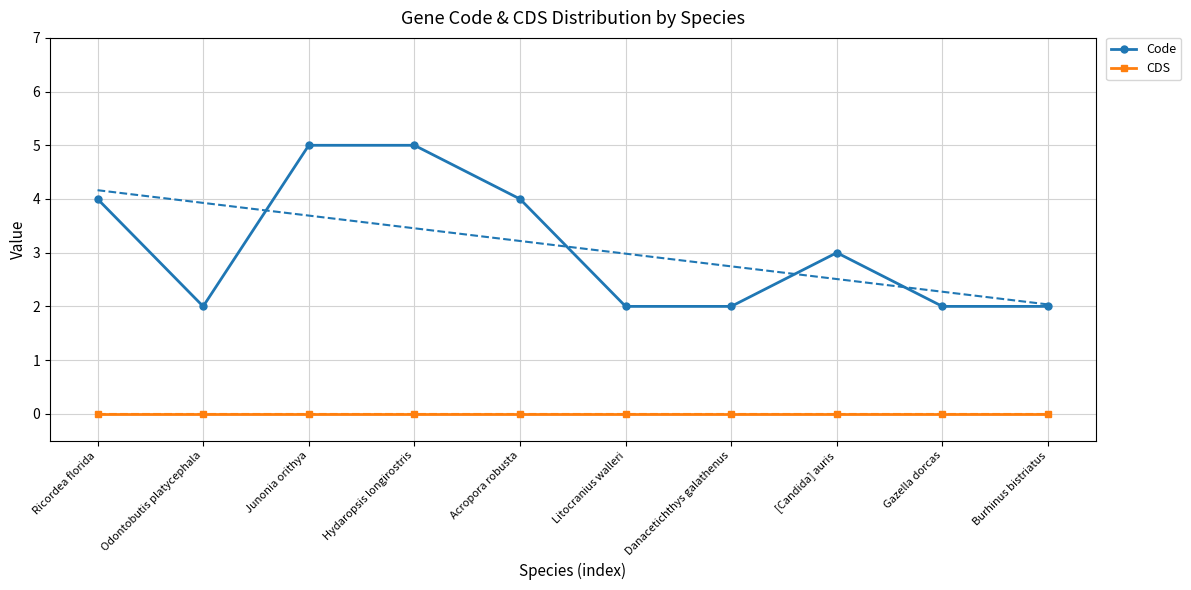

At which category is the sum across all series the highest?

Junonia orithya